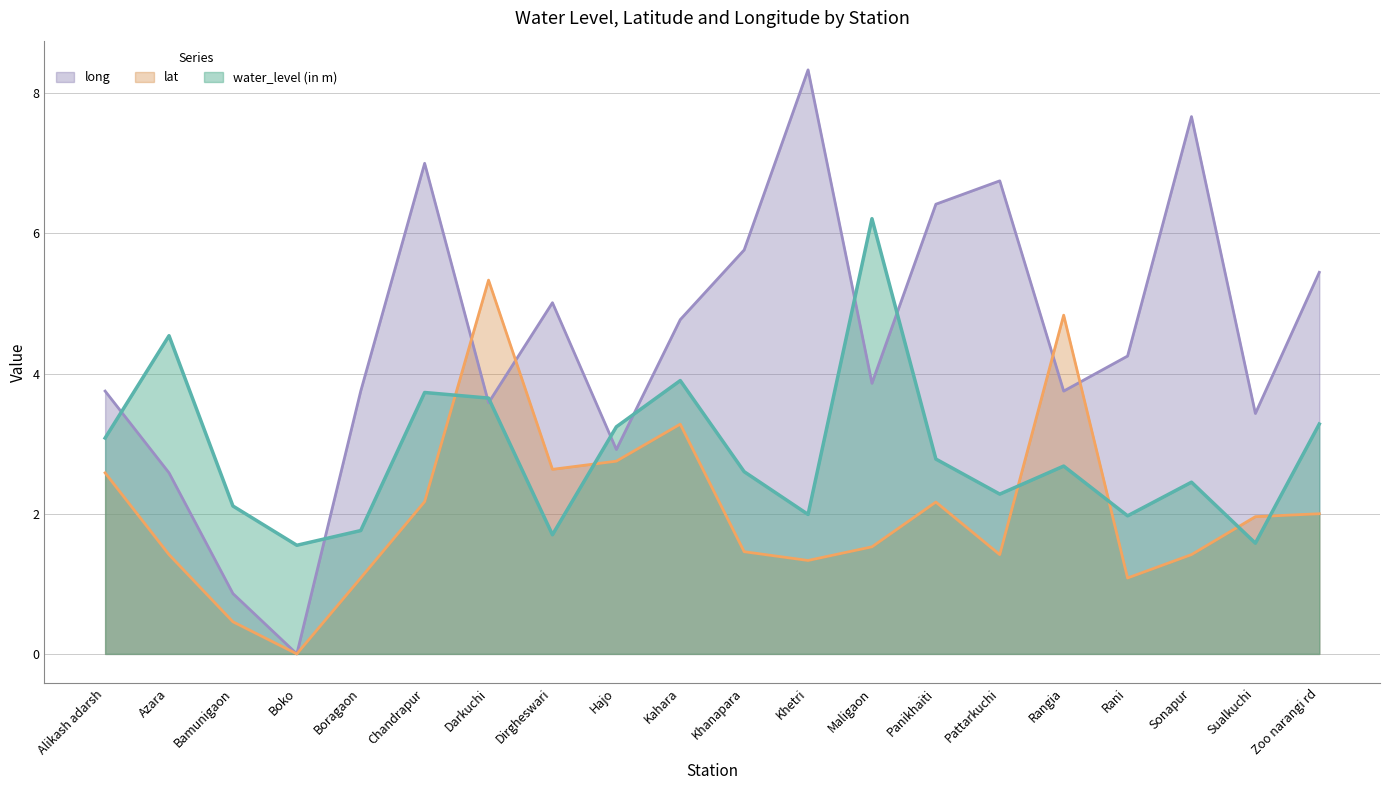

Reading left to right, what are all the values shown in this chart?

water_level (in m): 3.1	4.5	2.1	1.6	1.8	3.7	3.6	1.7	3.2	3.9	2.6	2.0	6.2	2.8	2.3	2.7	2.0	2.5	1.6	3.3
lat: 2.6	1.4	0.5	0.0	1.1	2.2	5.3	2.6	2.7	3.3	1.5	1.3	1.5	2.2	1.4	4.8	1.1	1.4	2.0	2.0
long: 3.8	2.6	0.9	0.0	3.8	7.0	3.6	5.0	2.9	4.8	5.8	8.3	3.9	6.4	6.7	3.8	4.2	7.7	3.4	5.4